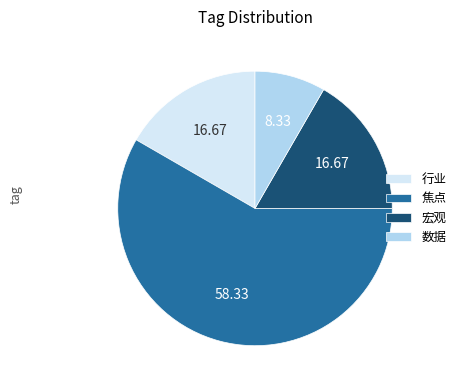

What is the ratio of the value at 行业 to the value at 焦点?

0.3